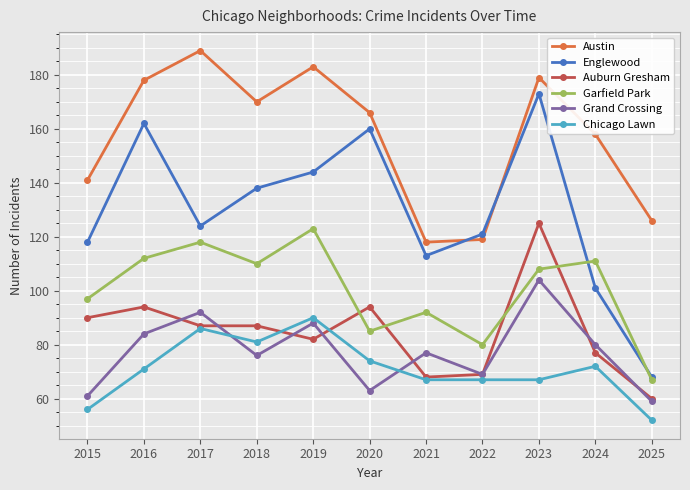

What is the spread (max minus min) of values at 2017?

103